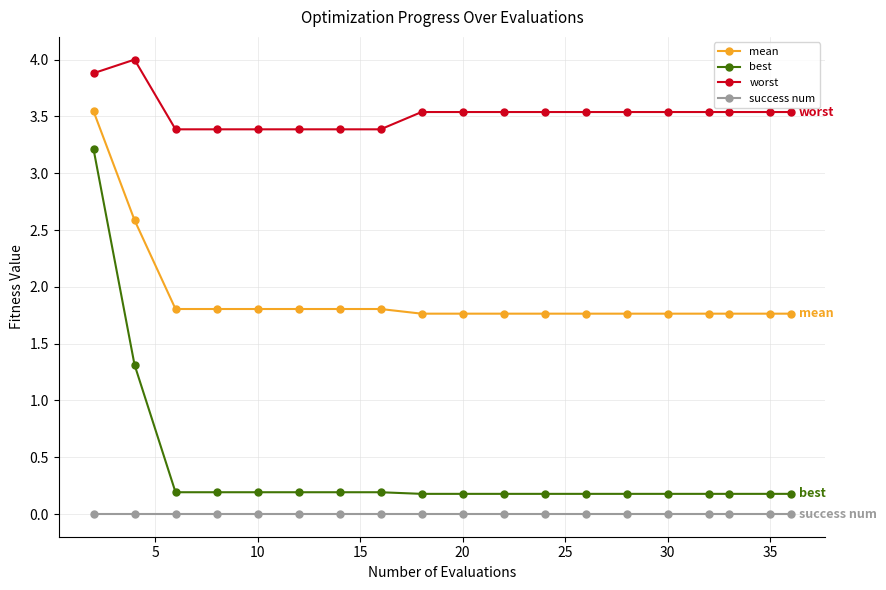

What is the value of the best point at the 14th from the left?

0.2